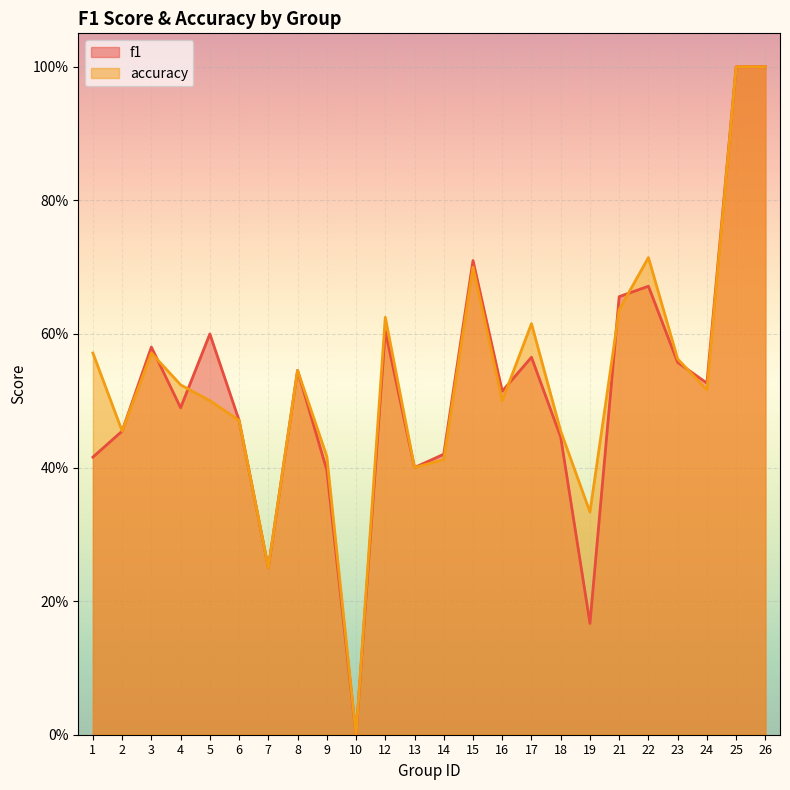

True or false: f1 has more than 2 interior local peaks.

True